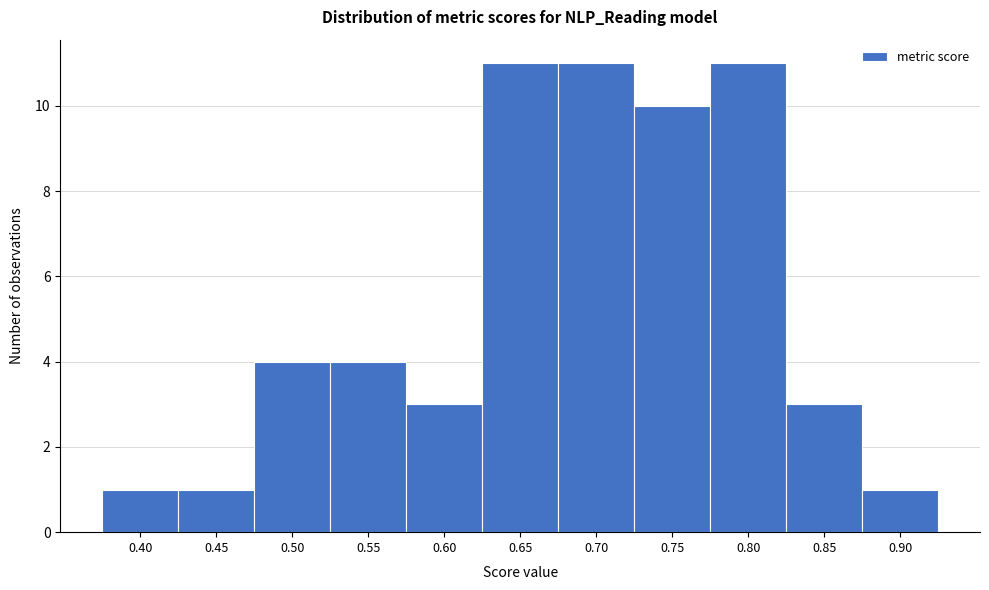

Reading left to right, list all the values displayed in this chart.

1	1	4	4	3	11	11	10	11	3	1